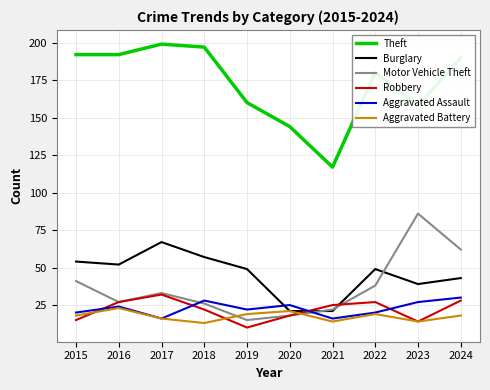

Does the chart display data point markers on the line(s)?

No